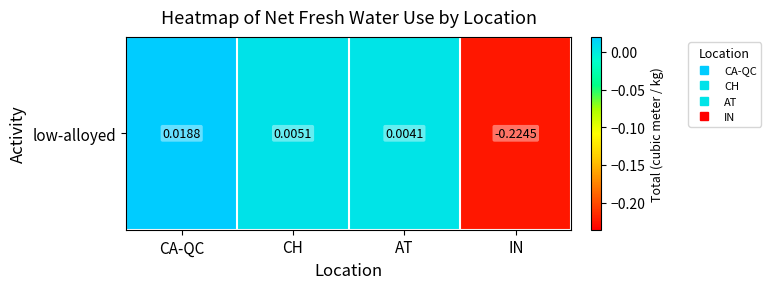

Reading left to right, list all the values displayed in this chart.

0.0	0.0	0.0	-0.2